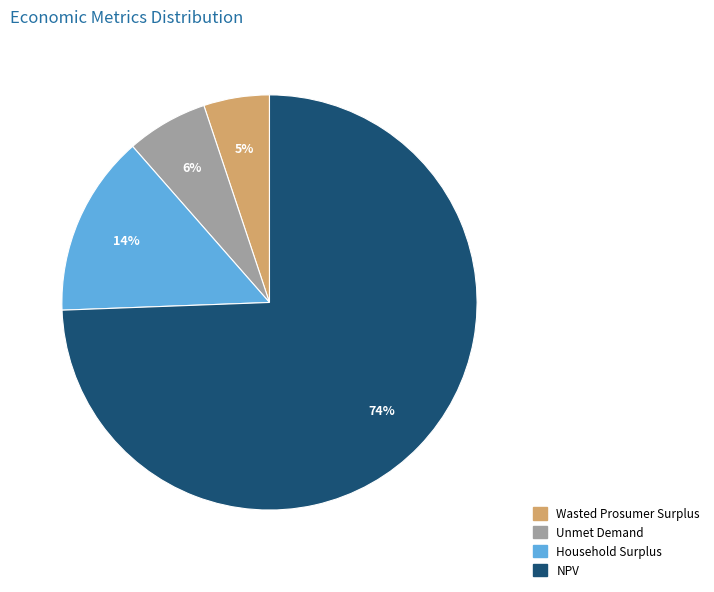

Which slice is the smallest?

Wasted Prosumer Surplus